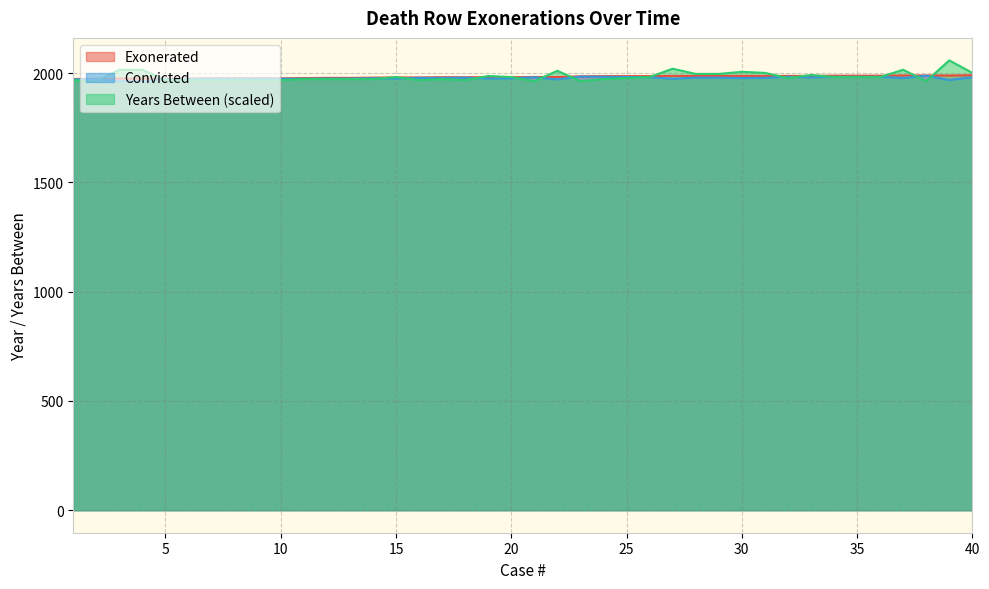

Between 4 and 18, which series saw the biggest shift?

Years Between